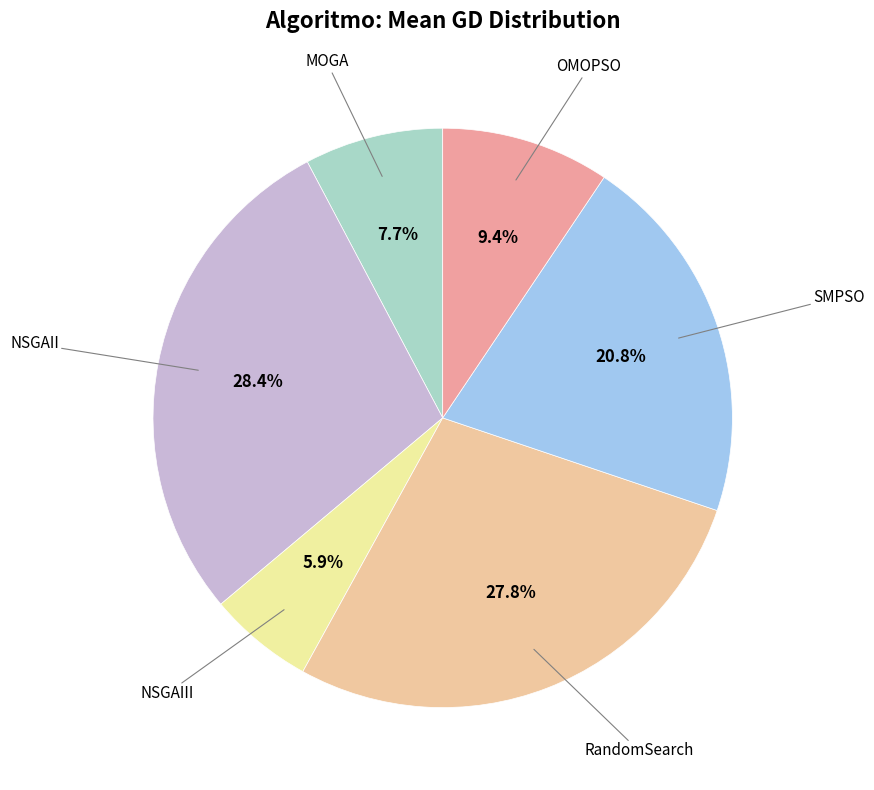

What is the smallest slice in the pie chart?

NSGAIII